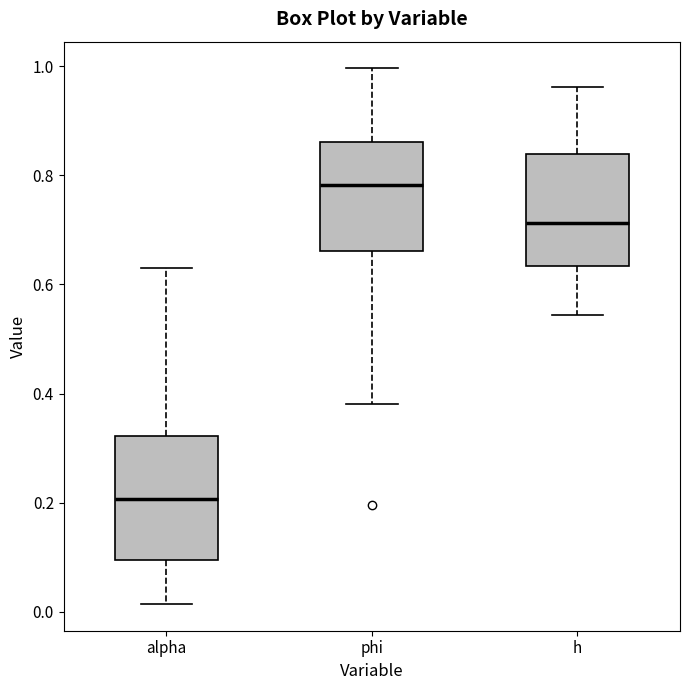

Reading left to right, read every box against the y-axis: the position of its median line, the range the box covers, and the ends of its whiskers. The values are not printed on the chart, so give them approximately, as read against the axis.

alpha: median 0.20, box 0.10 to 0.32, whiskers 0.02 to 0.64
phi: median 0.78, box 0.66 to 0.86, whiskers 0.38 to 1.00
h: median 0.72, box 0.64 to 0.84, whiskers 0.54 to 0.96